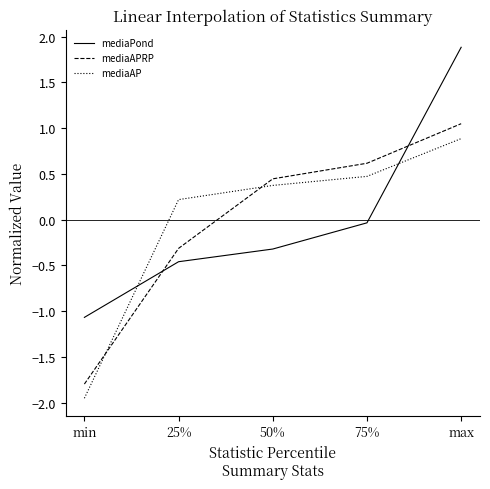

What position from the right is min?

5